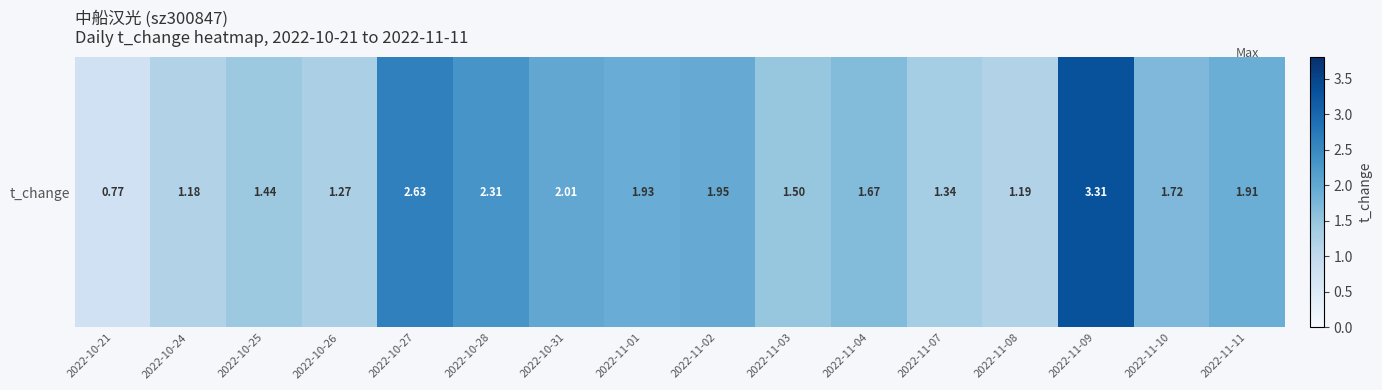

Approximately how many times larger is the value at 2022-11-11 compared to 2022-10-26?

1.5